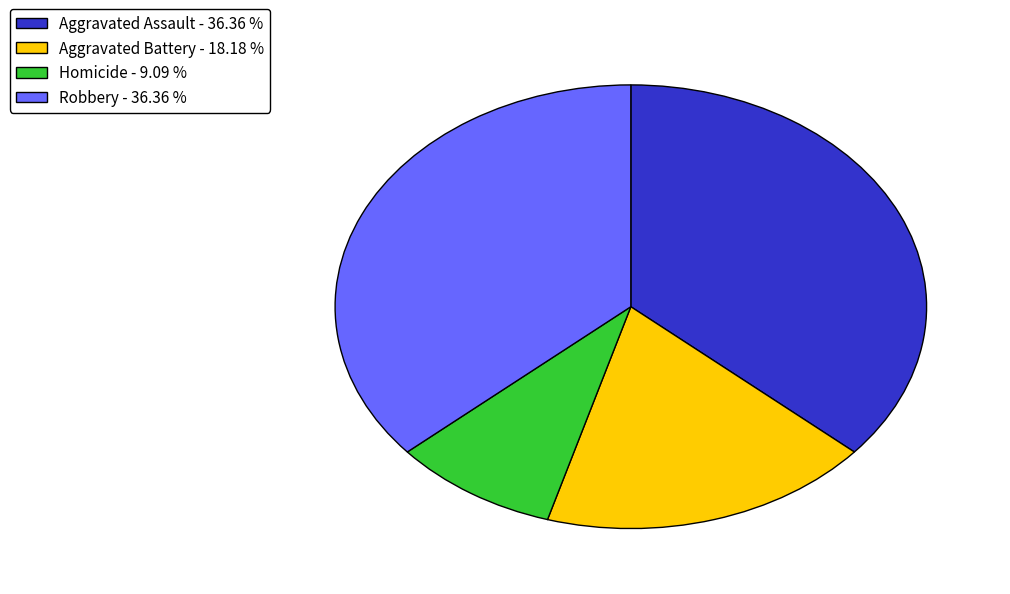

Count the number of slices in the pie.

4